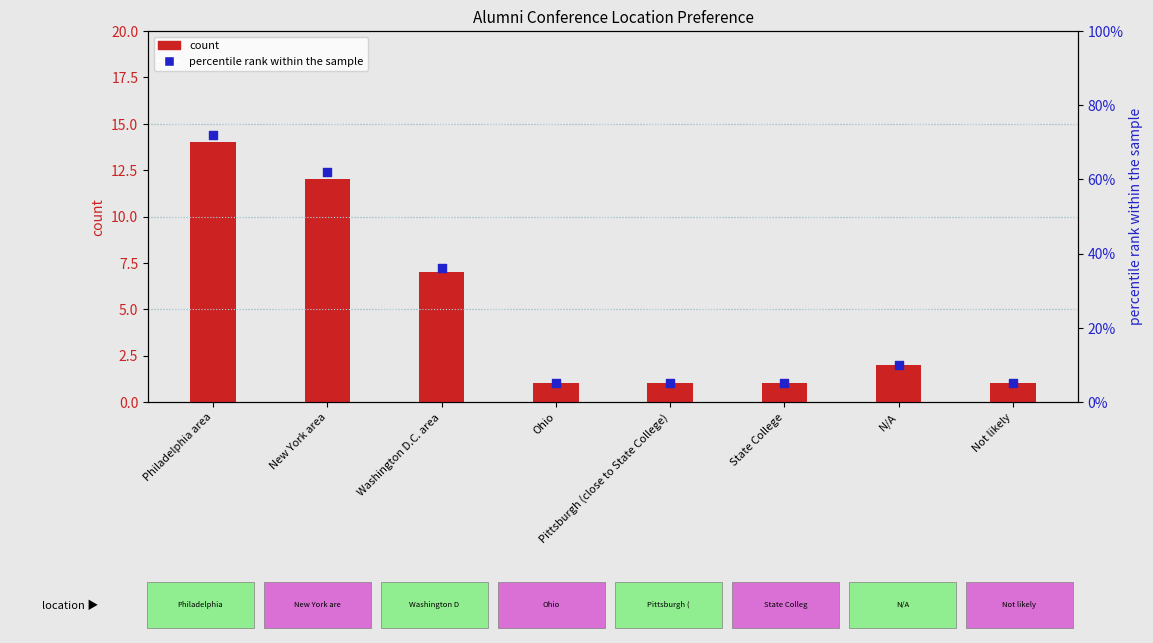

Which series reaches the maximum Y coordinate?

percentile rank within the sample